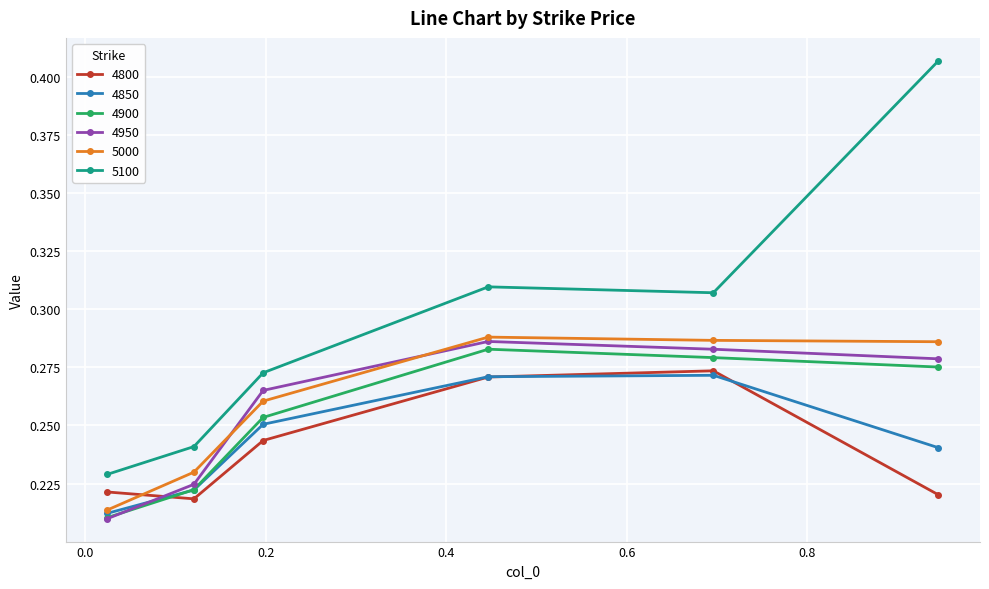

At how many categories does at least one series exceed 0?

6